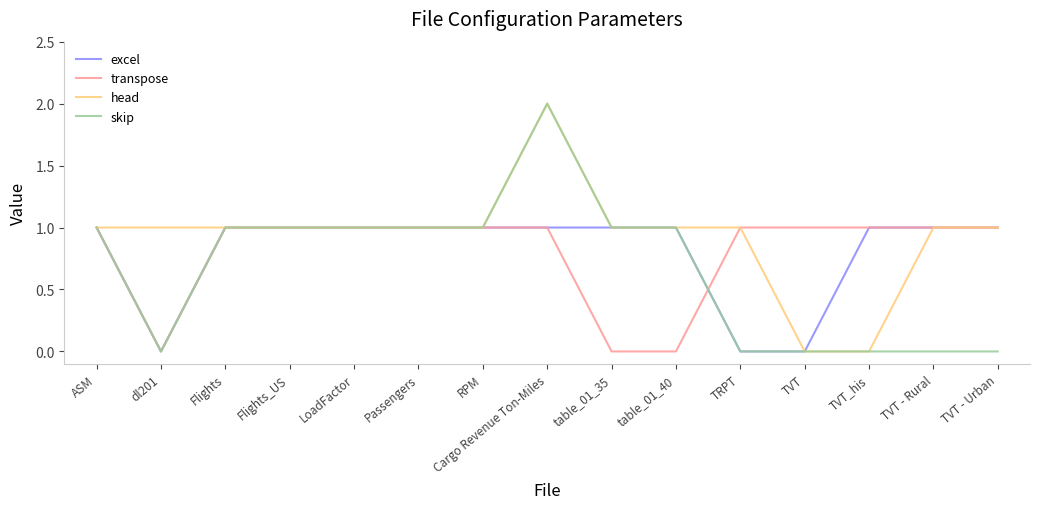

Reading left to right, transcribe all the data shown in this chart.

excel: 1	0	1	1	1	1	1	1	1	1	0	0	1	1	1
transpose: 1	0	1	1	1	1	1	1	0	0	1	1	1	1	1
head: 1	1	1	1	1	1	1	2	1	1	1	0	0	1	1
skip: 1	0	1	1	1	1	1	2	1	1	0	0	0	0	0